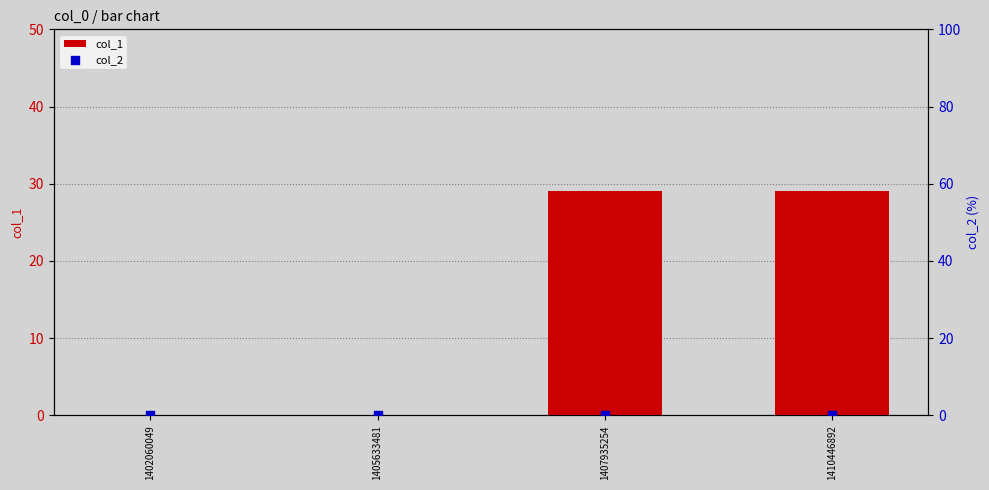

What is the total value across all series at 1410446892?

29